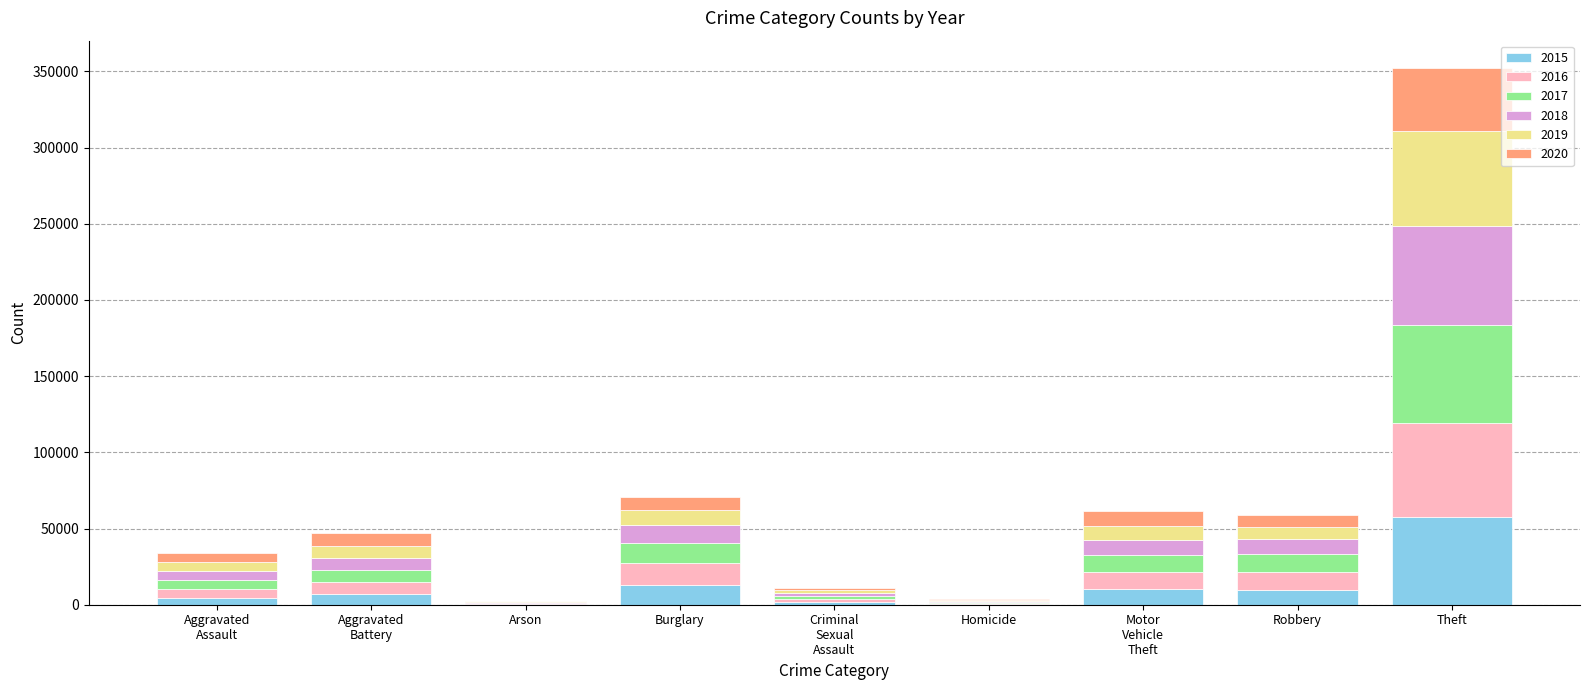

At which category is the sum across all series the highest?

Theft